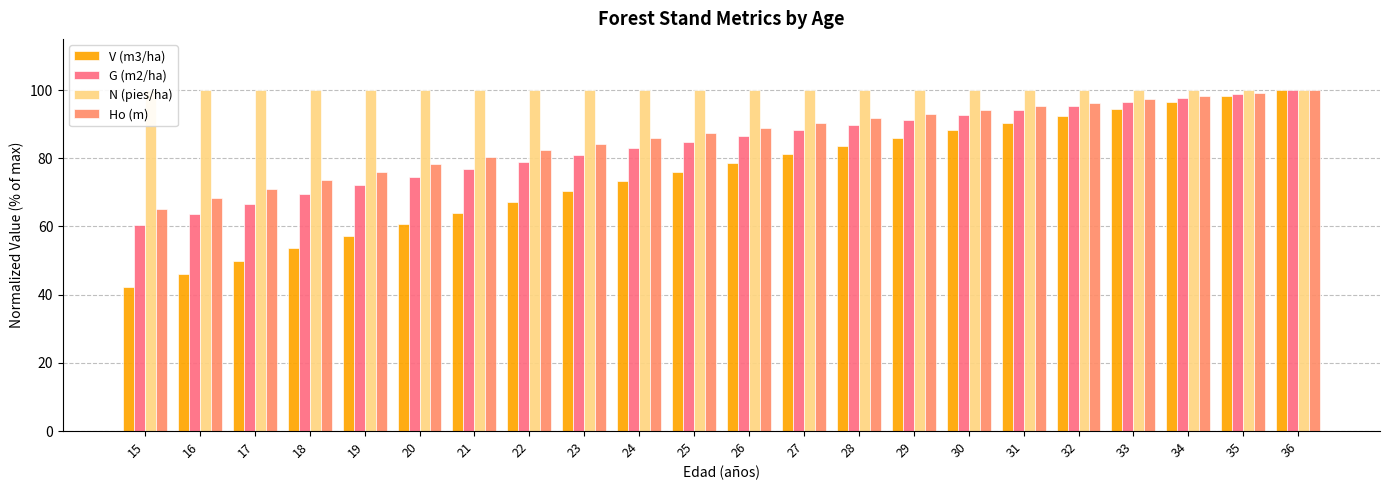

What is the average value of the G (m2/ha) series?

83.8